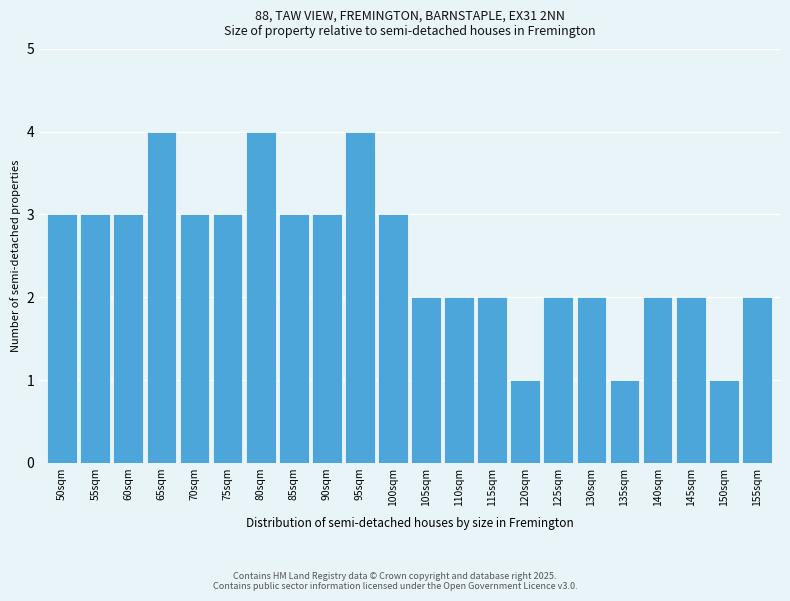

Reading left to right, extract all data points from this chart.

50sqm=3	55sqm=3	60sqm=3	65sqm=4	70sqm=3	75sqm=3	80sqm=4	85sqm=3	90sqm=3	95sqm=4	100sqm=3	105sqm=2	110sqm=2	115sqm=2	120sqm=1	125sqm=2	130sqm=2	135sqm=1	140sqm=2	145sqm=2	150sqm=1	155sqm=2